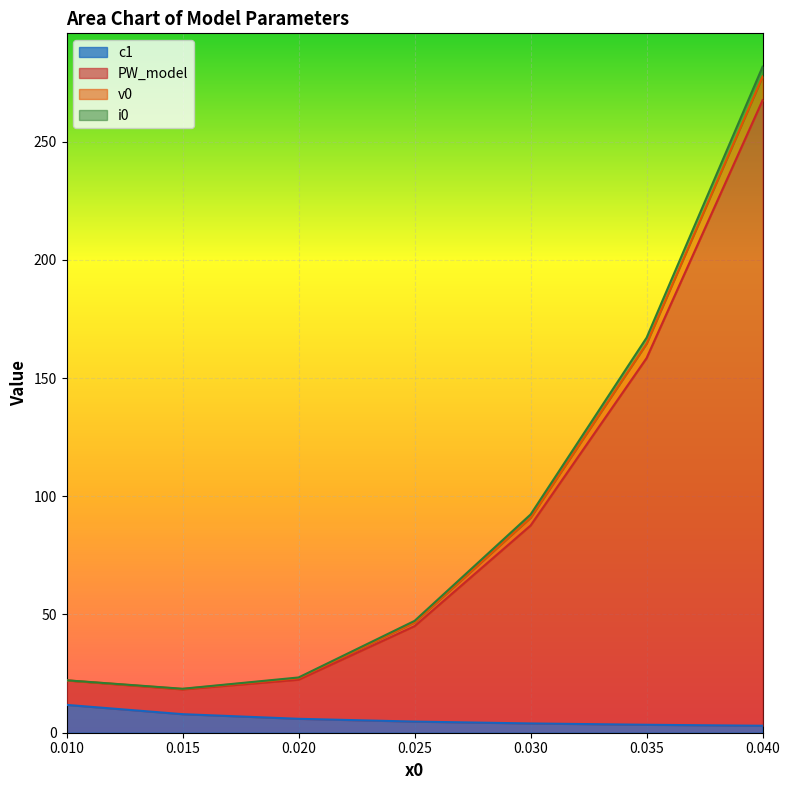

At which category is the sum across all series the highest?

0.040